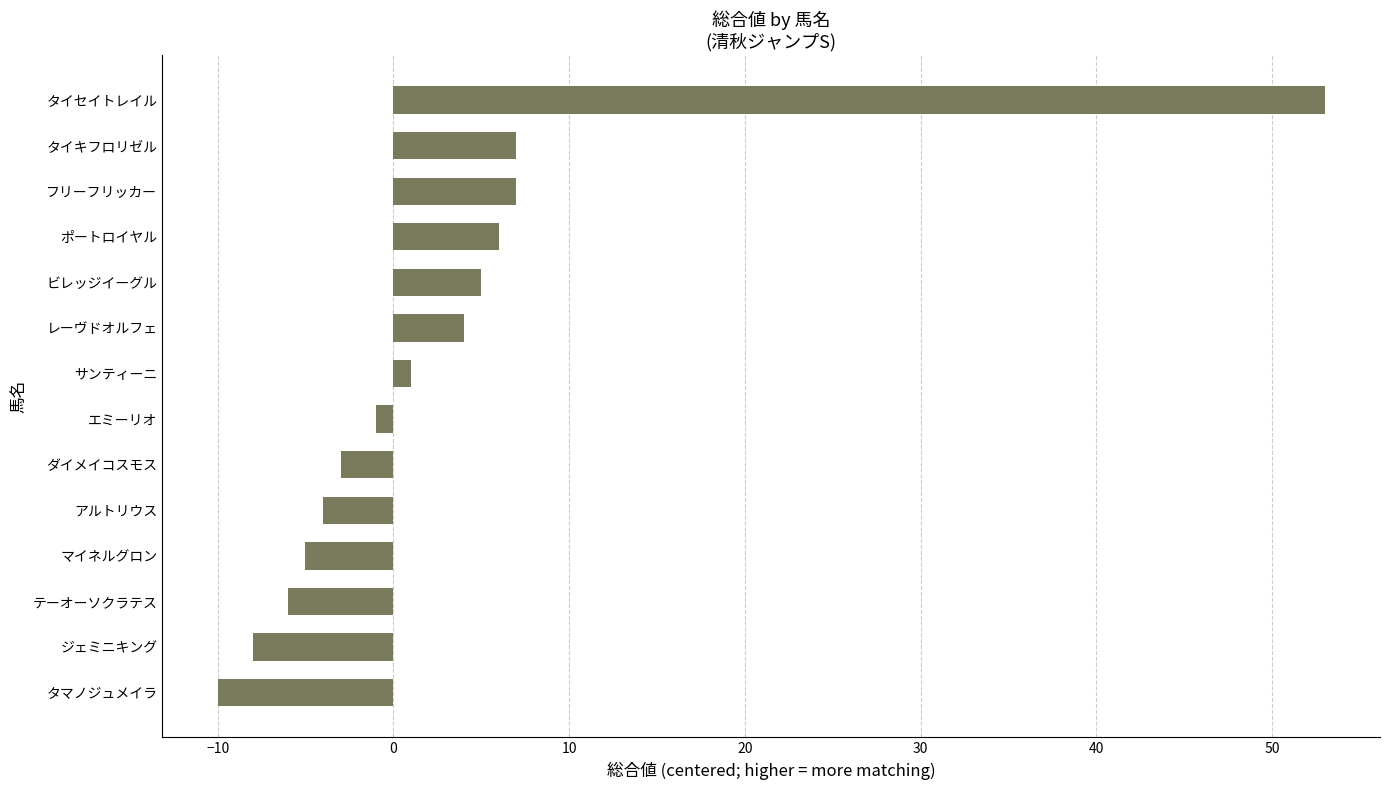

Read the value at タイセイトレイル.

53